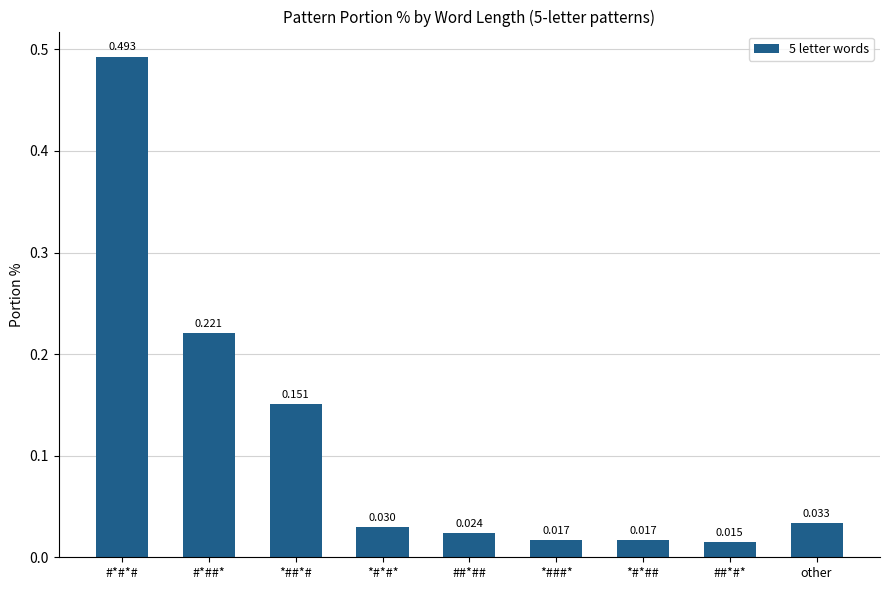

What is the average value?

0.1